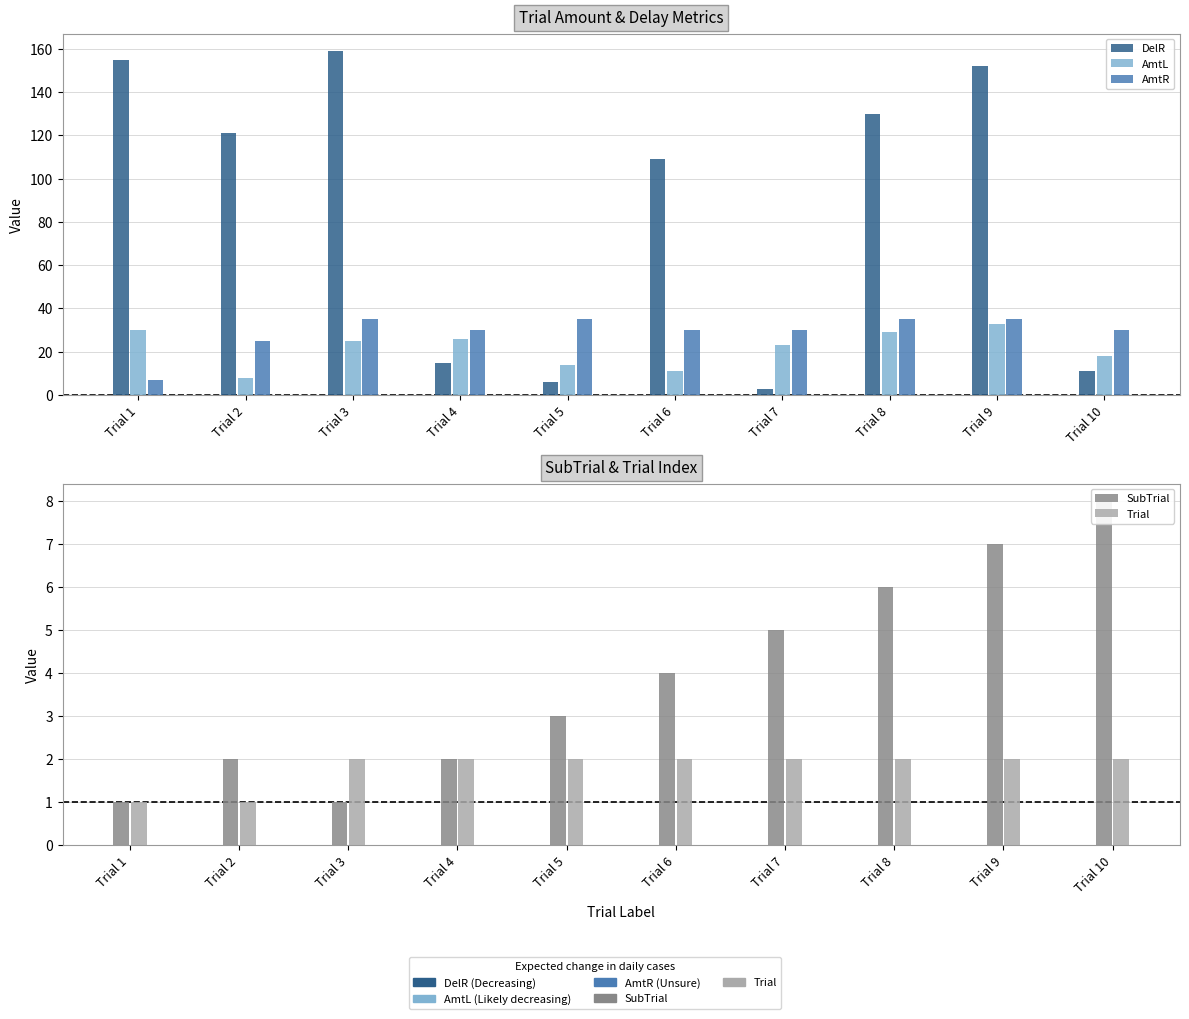

Rank the series by their maximum value, from highest to lowest.

DelR, AmtR, AmtL, SubTrial, Trial